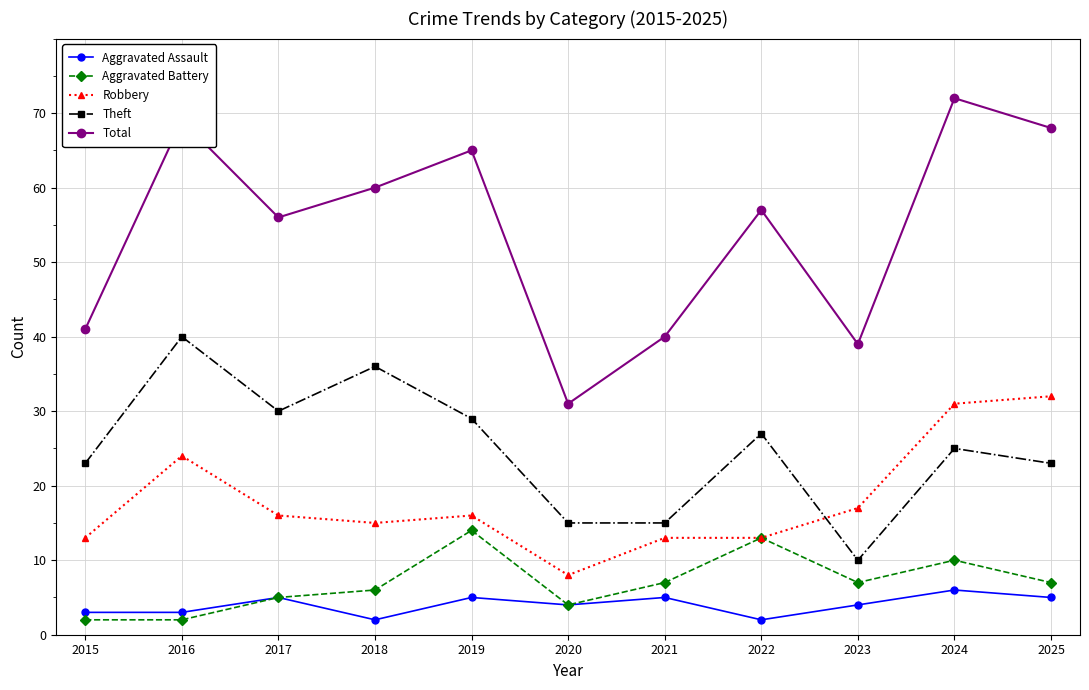

What value does the Total series have at 2017, to the nearest 10?

60